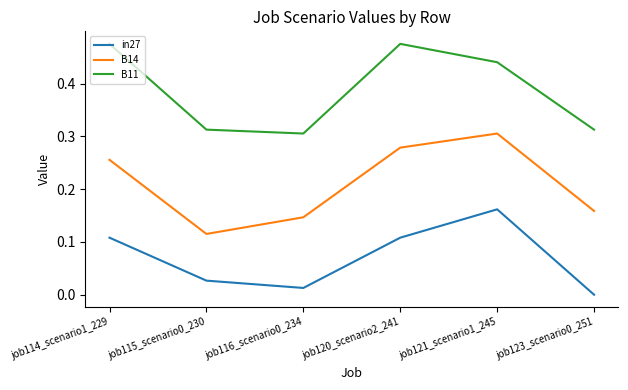

At job116_scenario0_234, list the series in order from largest to smallest.

B11, B14, in27